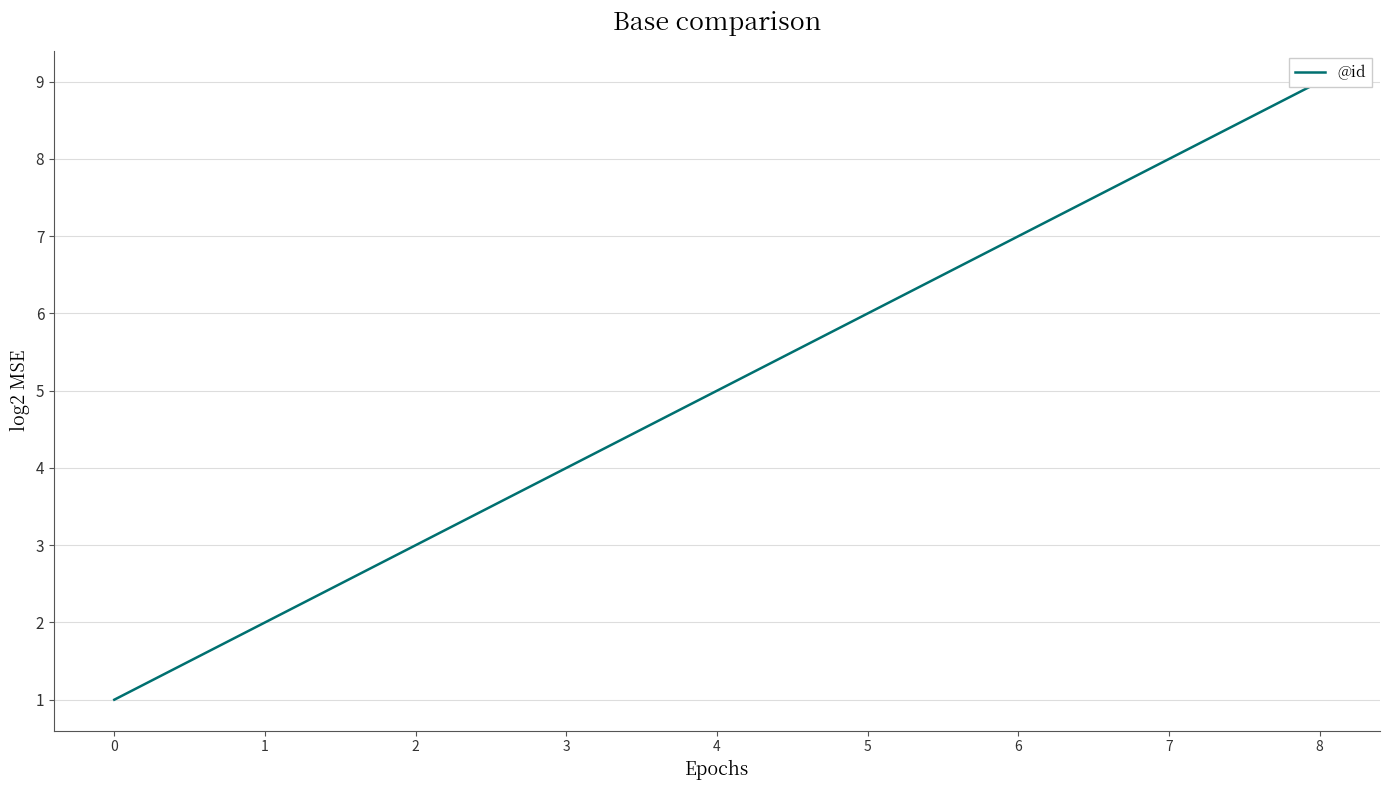

Reading right to left, list all the values displayed in this chart.

9	8	7	6	5	4	3	2	1